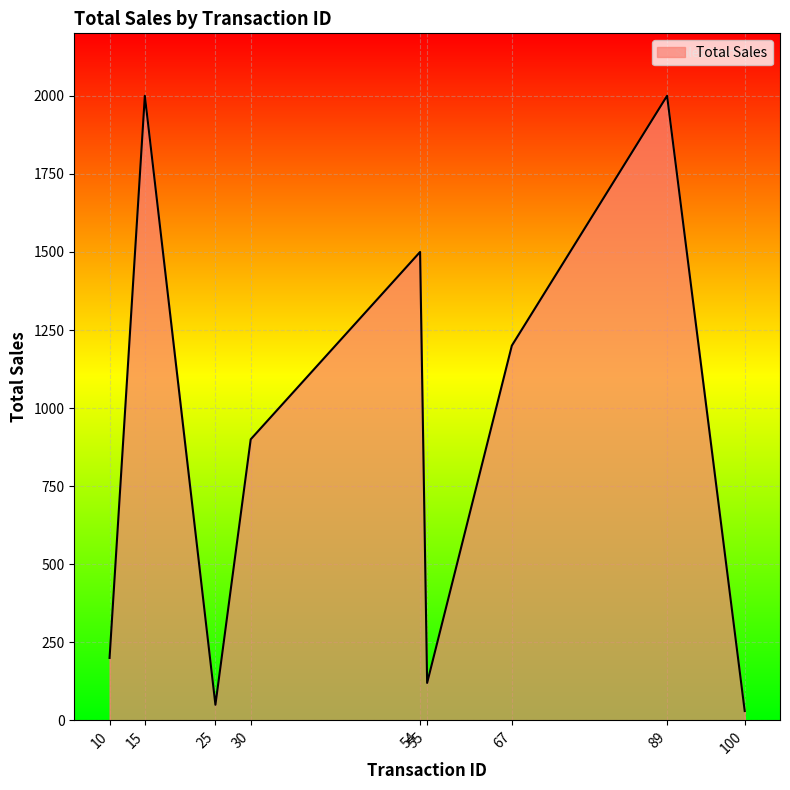

What is the change in value from 25 to 54?

+1450